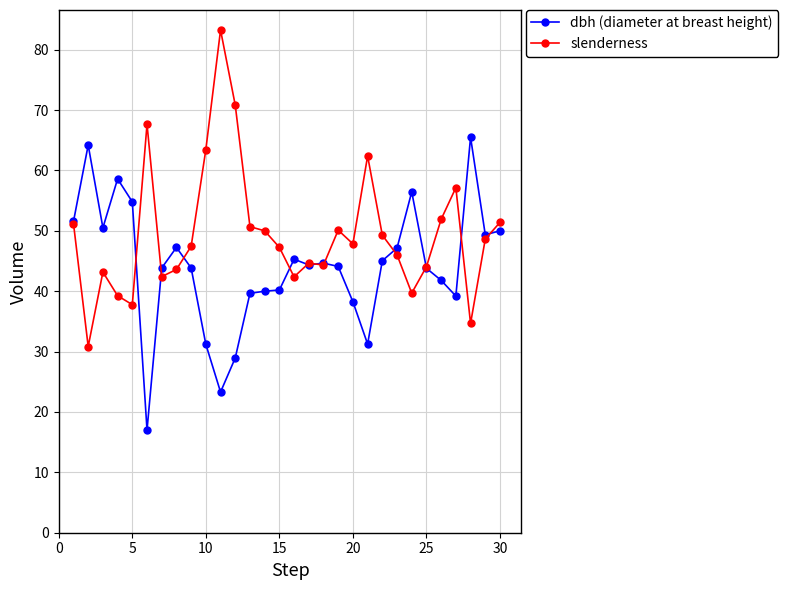

True or false: dbh (diameter at breast height) and slenderness cross at least once.

True